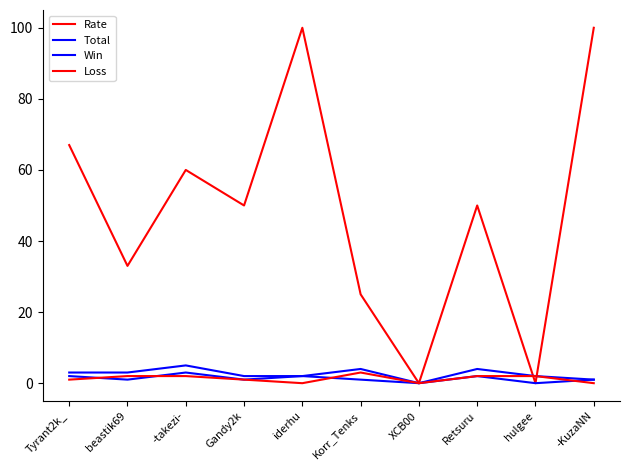

Reading left to right, what are all the values shown in this chart?

Rate: Tyrant2k_=67	beastik69=33	-takezi-=60	Gandy2k=50	iderhu=100	Korr_Tenks=25	XCB00=0	Retsuru=50	hulgee=0	-KuzaNN=100
Total: Tyrant2k_=3	beastik69=3	-takezi-=5	Gandy2k=2	iderhu=2	Korr_Tenks=4	XCB00=0	Retsuru=4	hulgee=2	-KuzaNN=1
Win: Tyrant2k_=2	beastik69=1	-takezi-=3	Gandy2k=1	iderhu=2	Korr_Tenks=1	XCB00=0	Retsuru=2	hulgee=0	-KuzaNN=1
Loss: Tyrant2k_=1	beastik69=2	-takezi-=2	Gandy2k=1	iderhu=0	Korr_Tenks=3	XCB00=0	Retsuru=2	hulgee=2	-KuzaNN=0